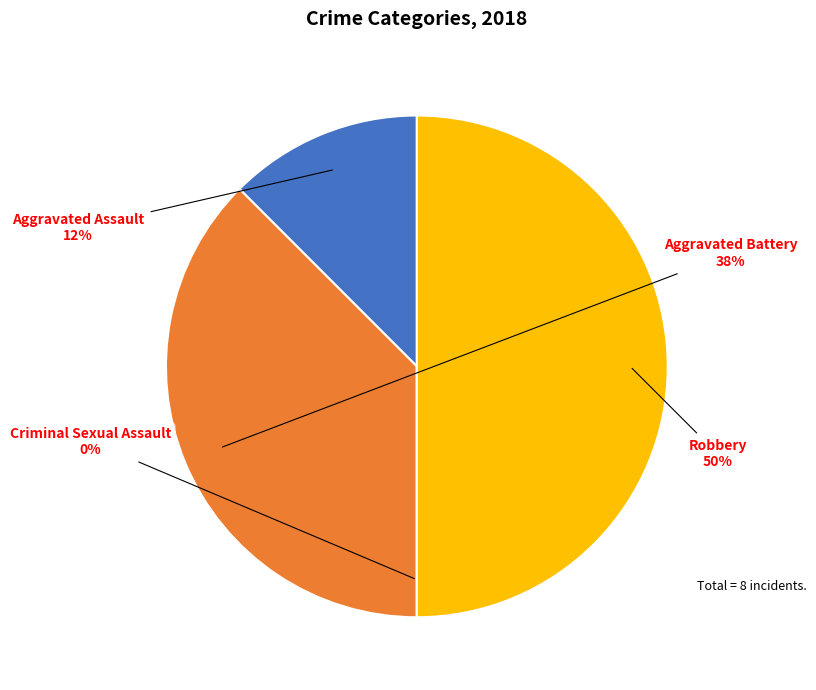

Count the number of slices in the pie.

4